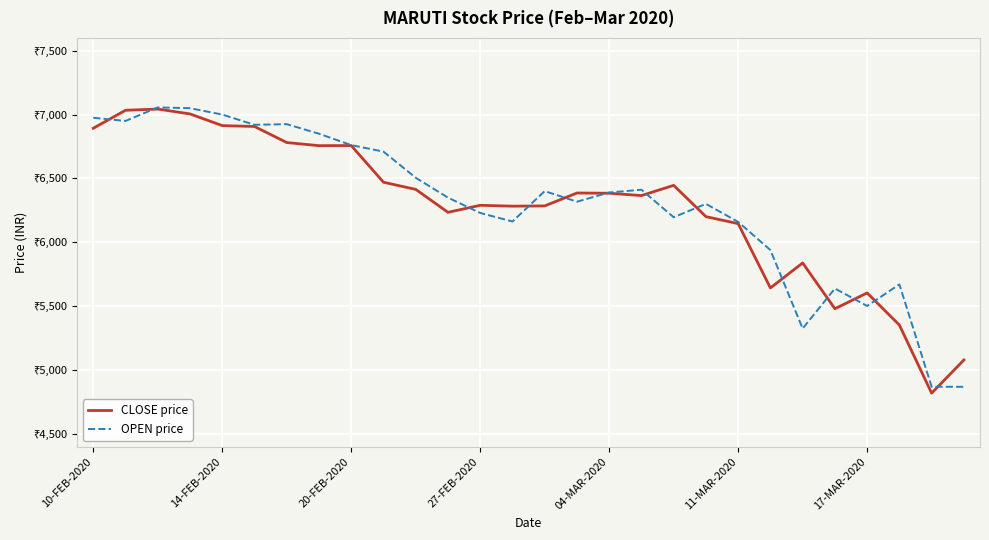

Is this an area chart (filled region under the line)?

No